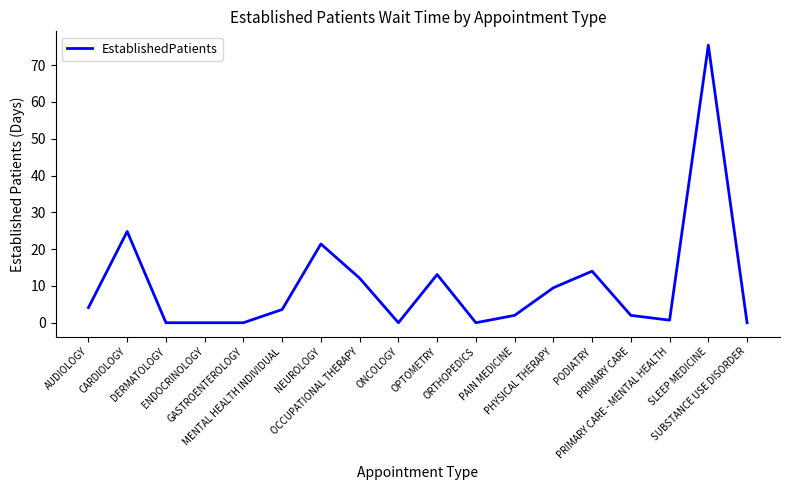

Is this an area chart (filled region under the line)?

No